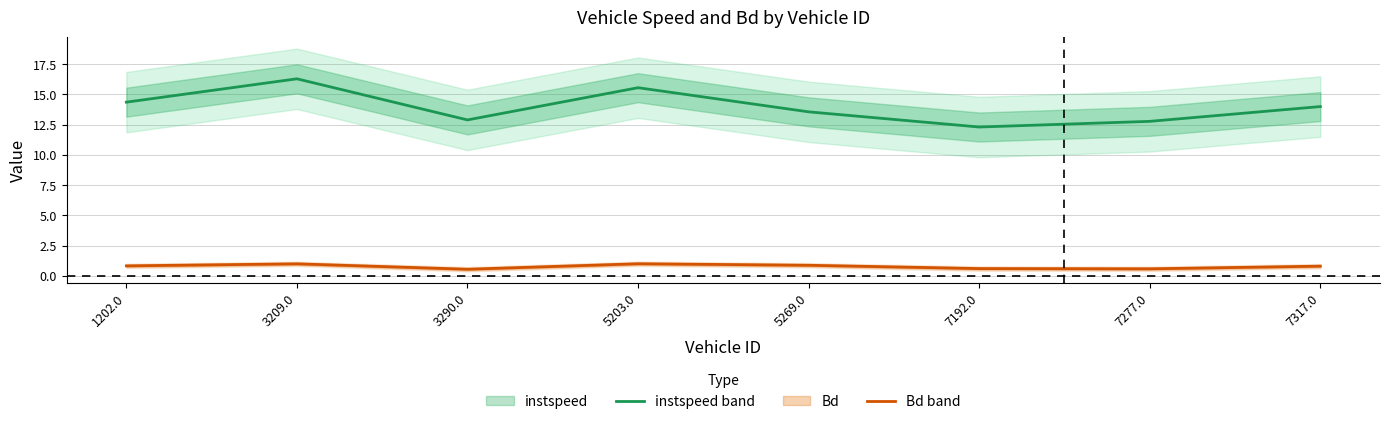

What is the highest value of the Bd series?

1.0